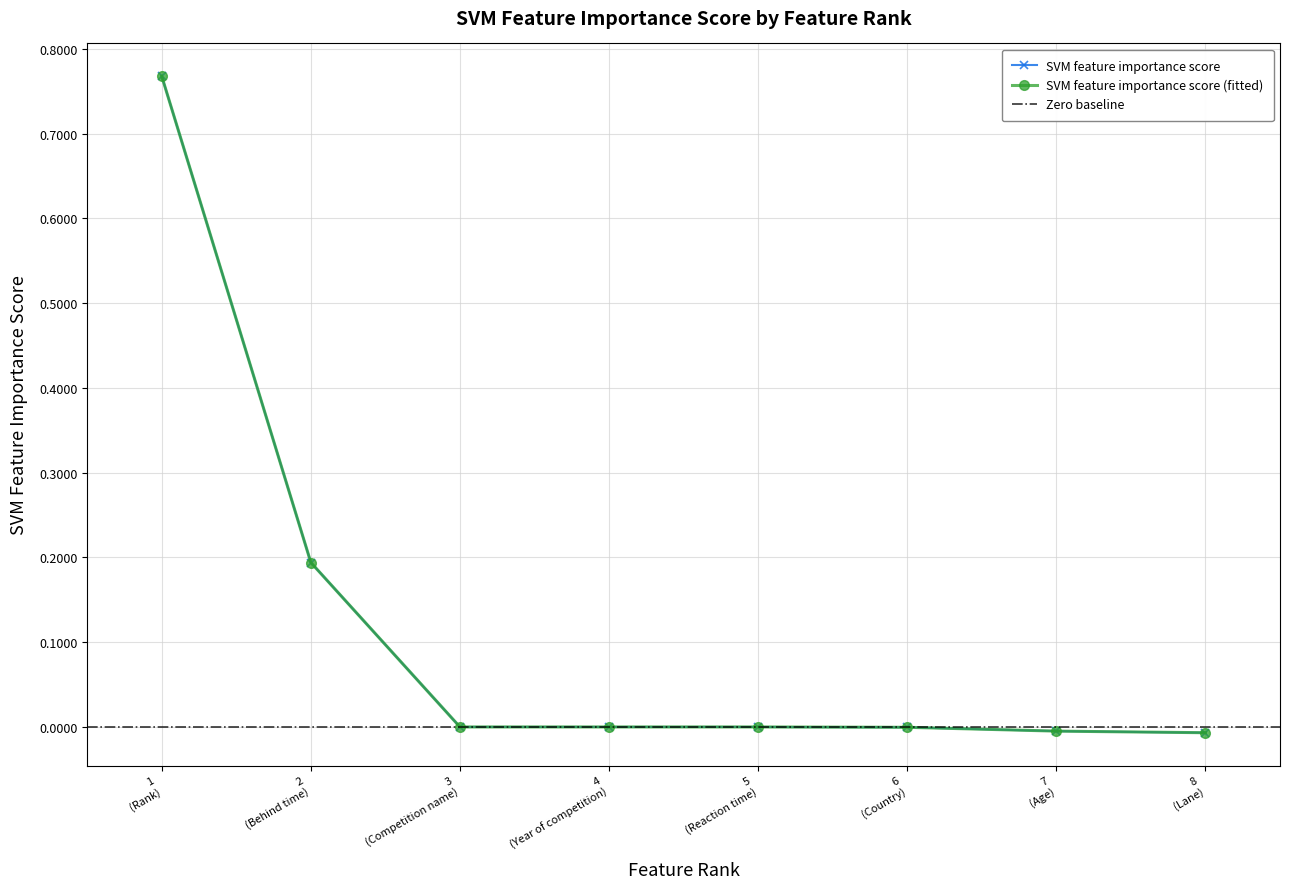

Where does the data first go above 0?

1 (Rank)